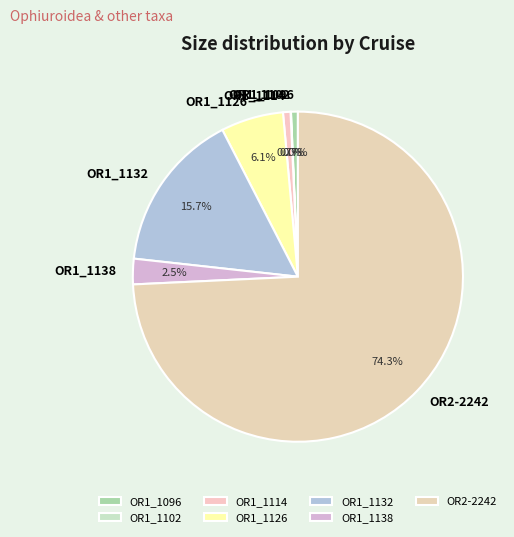

What is the largest slice in the pie chart?

OR2-2242